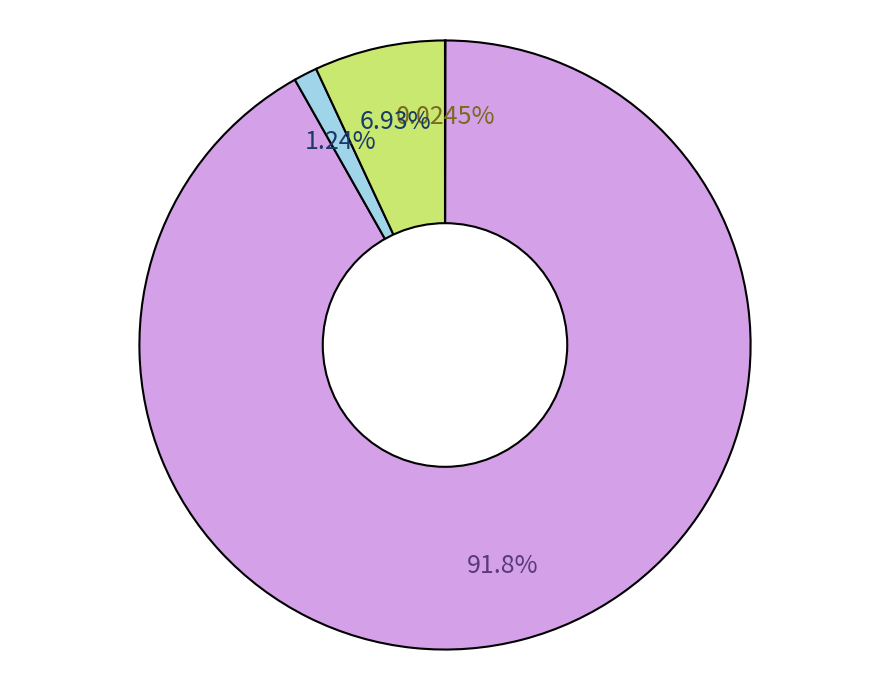

Does any single category account for the majority?

Yes